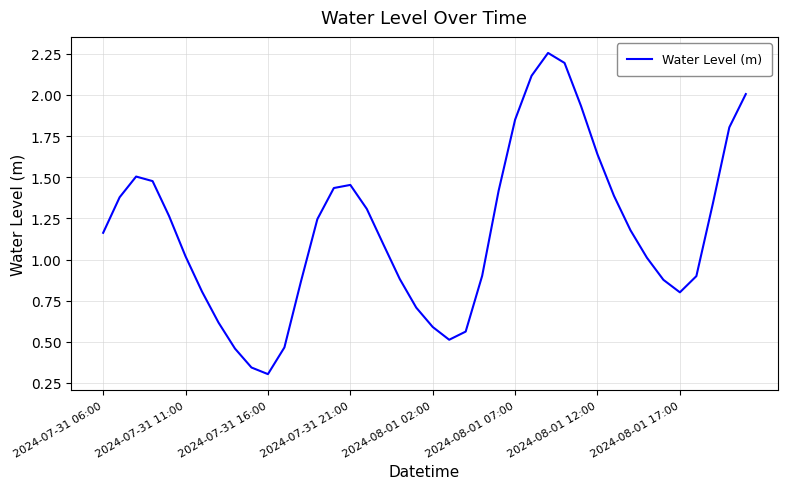

What is the difference between the maximum and minimum values?

2.0